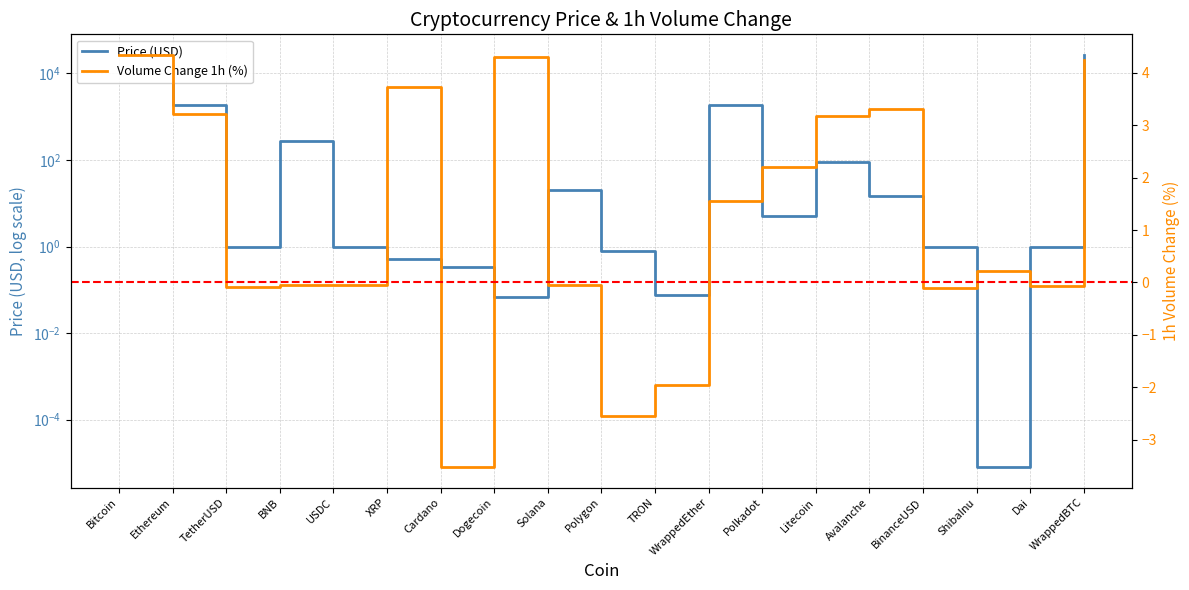

Between which two adjacent categories do Price (USD) and Volume Change 1h (%) first intersect?

USDC and XRP